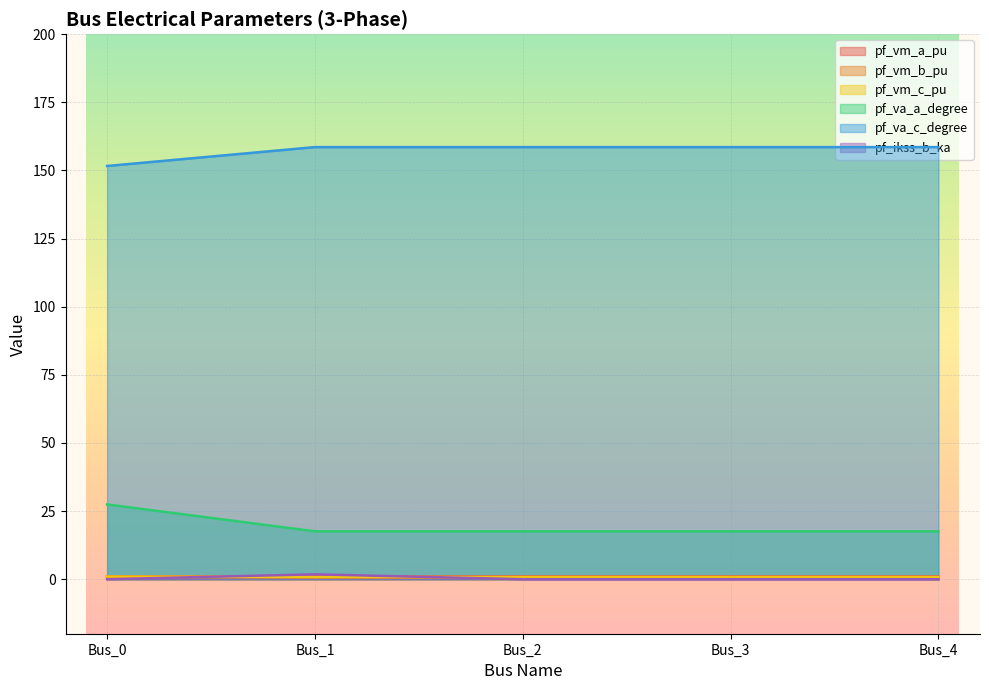

At which label is pf_va_a_degree closest to 22?

Bus_3